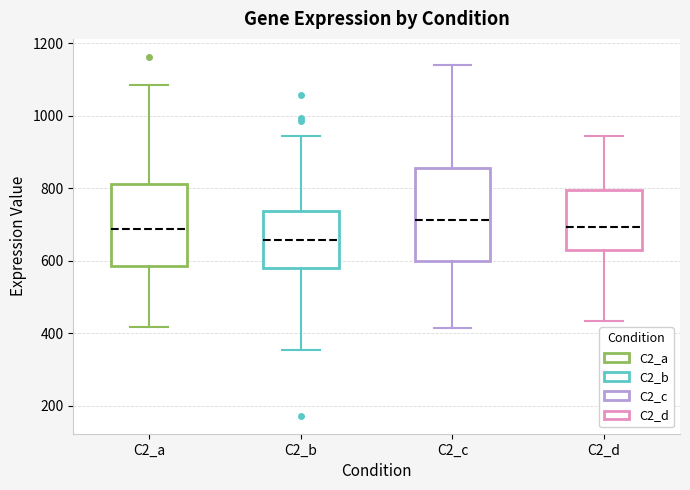

Where does the upper whisker of the box for C2_a end on the y-axis? The values are not printed on the chart, so give them approximately, as read against the axis.

1080